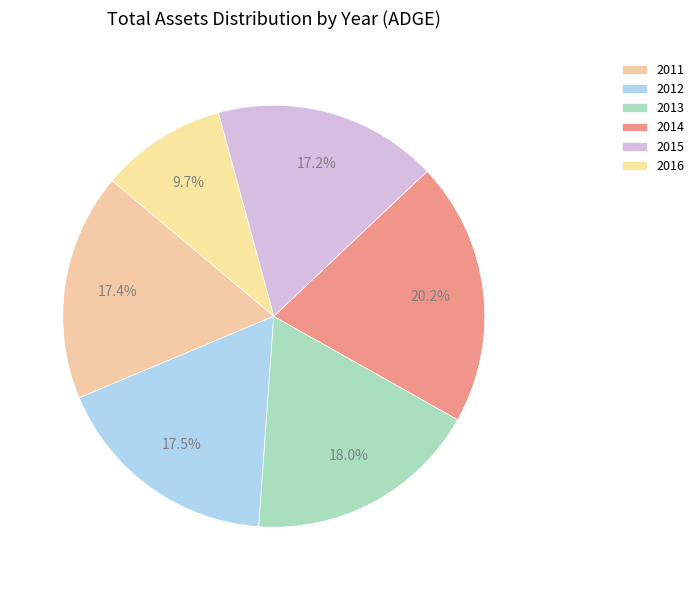

What is the change in value from 2013 to 2014?

+4421545